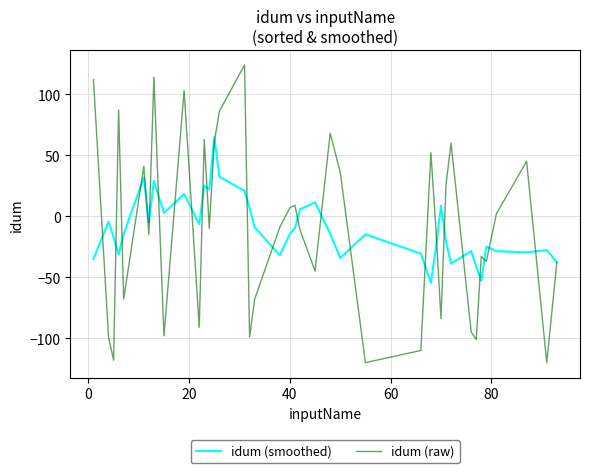

What is the highest value of the idum (smoothed) series?

64.8